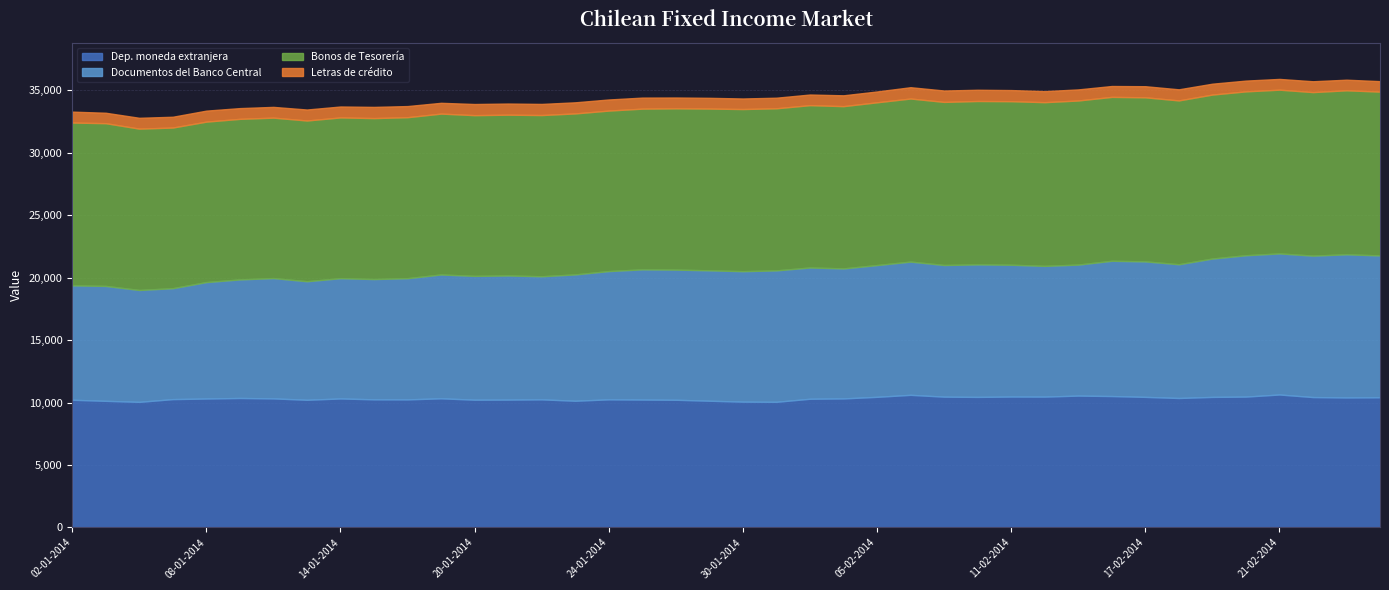

What is the sum of the Documentos del Banco Central values at 28-01-2014 and 20-02-2014?

21749